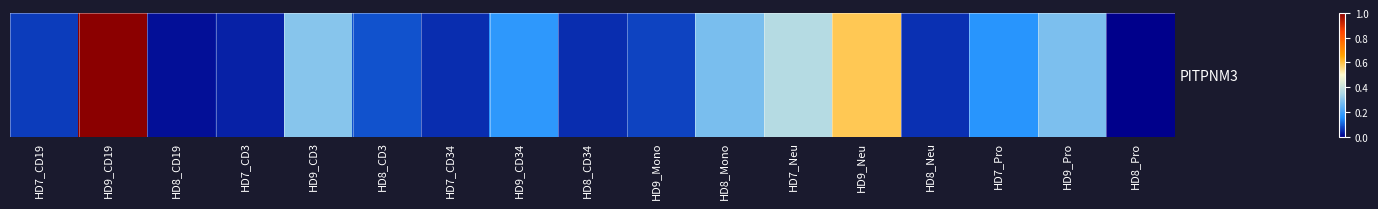

The value at HD7_CD3 is 0.1. True or false?

False